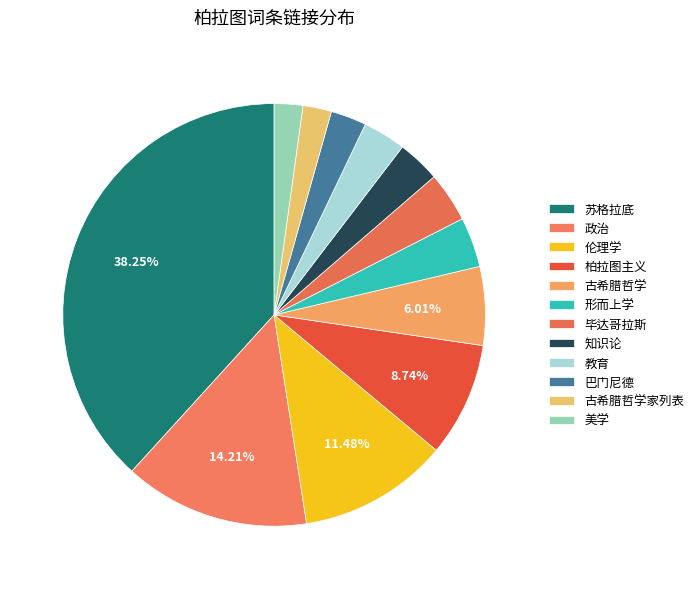

How many slices are in this pie chart?

12